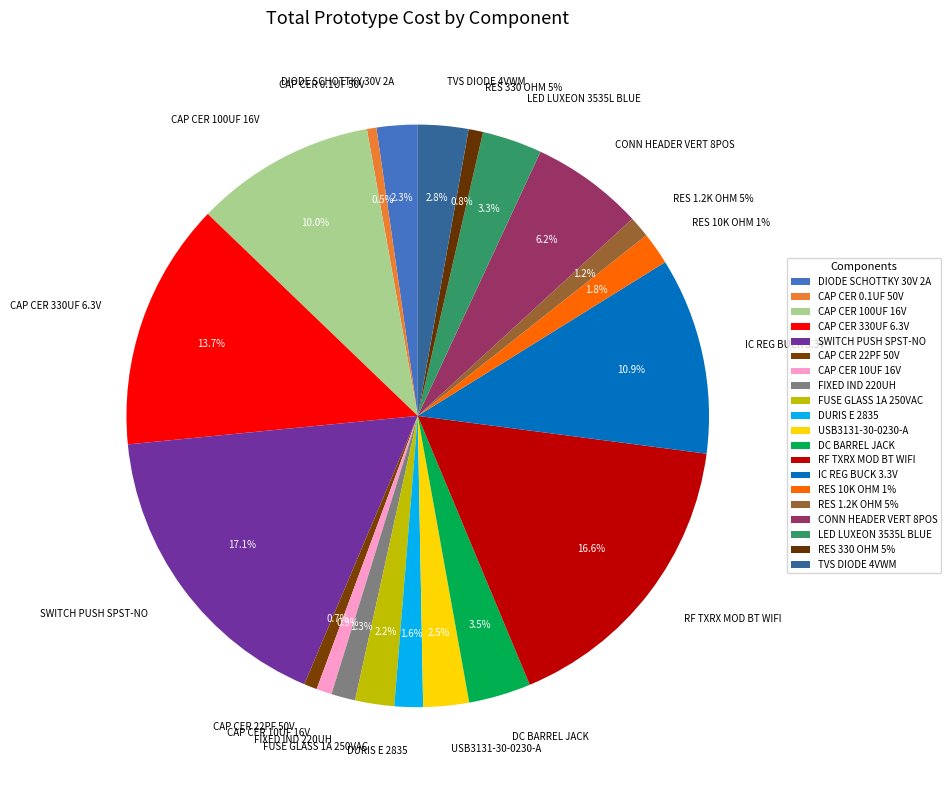

Rank the categories by value from highest to lowest.

SWITCH PUSH SPST-NO, RF TXRX MOD BT WIFI, CAP CER 330UF 6.3V, IC REG BUCK 3.3V, CAP CER 100UF 16V, CONN HEADER VERT 8POS, DC BARREL JACK, LED LUXEON 3535L BLUE, TVS DIODE 4VWM, USB3131-30-0230-A, DIODE SCHOTTKY 30V 2A, FUSE GLASS 1A 250VAC, RES 10K OHM 1%, DURIS E 2835, FIXED IND 220UH, RES 1.2K OHM 5%, CAP CER 10UF 16V, RES 330 OHM 5%, CAP CER 22PF 50V, CAP CER 0.1UF 50V